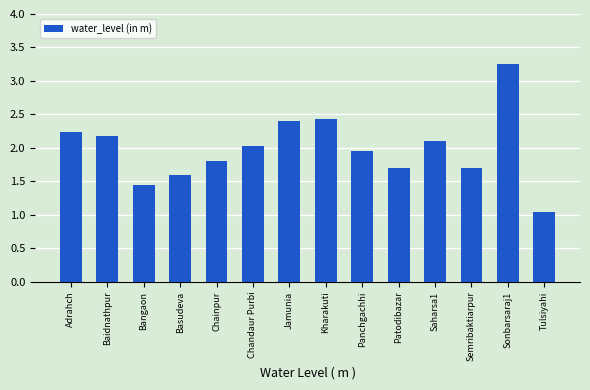

True or false: the data shows 2.0 at Panchgachhi.

True